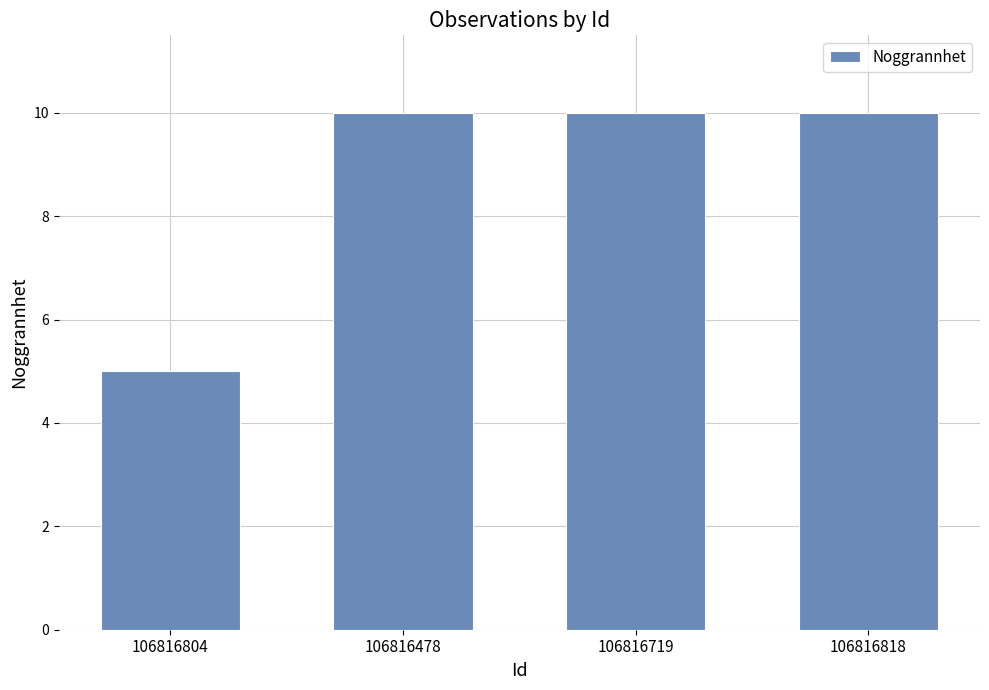

What is the sum of all values?

35